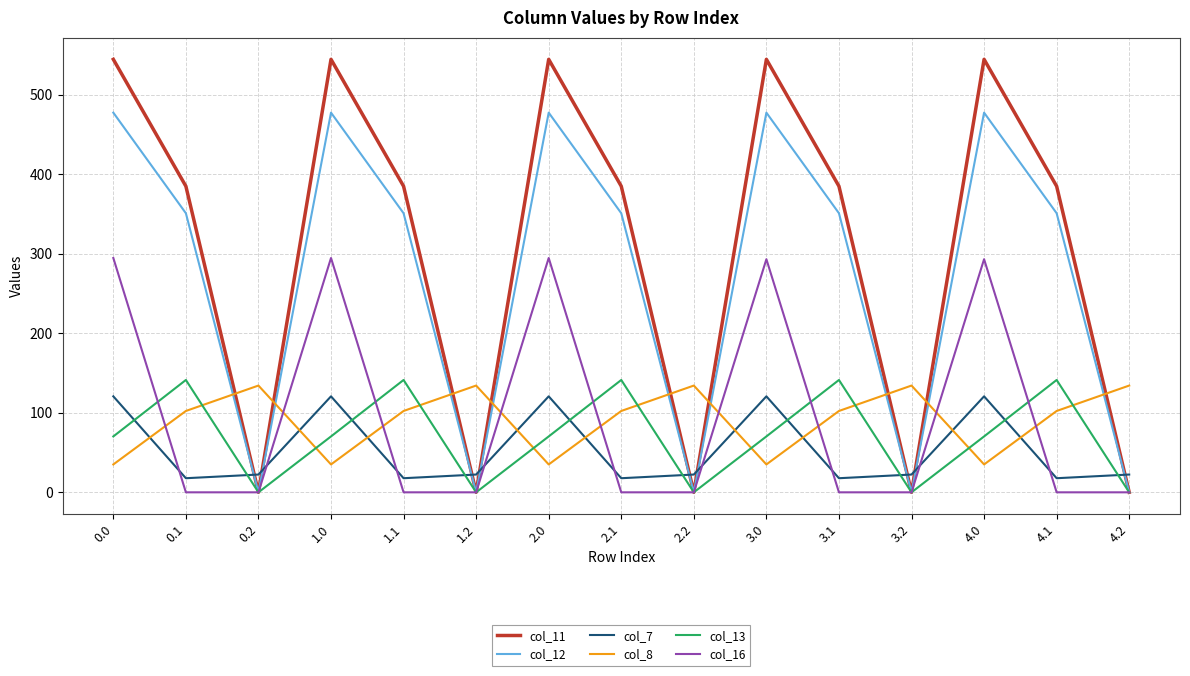

The col_13 series shows 70.2 at 2.0. True or false?

True